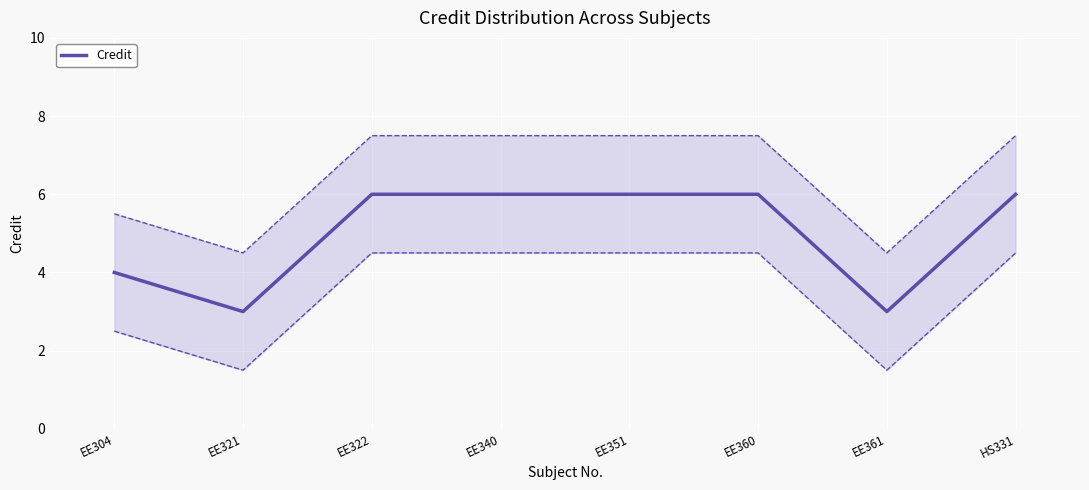

What is the average value?

5